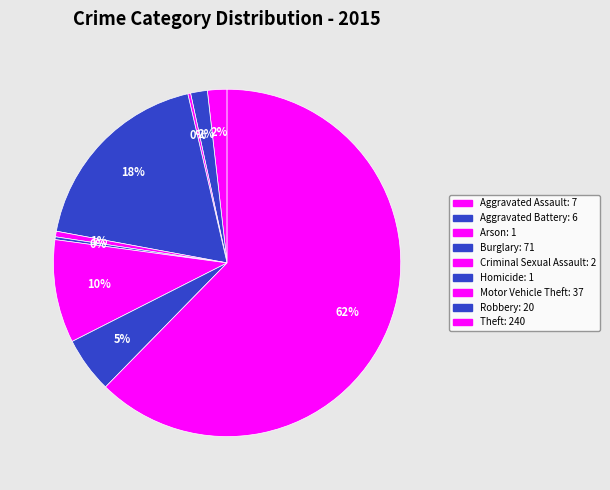

To the nearest percent, what is the average slice percentage?

11%